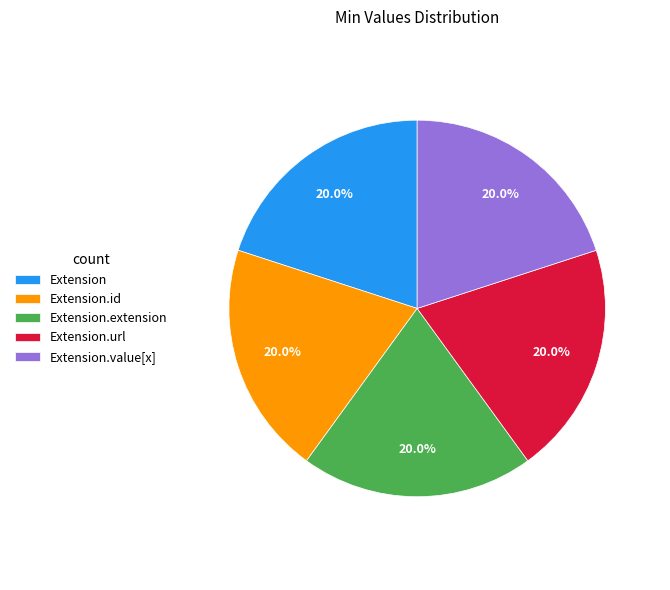

Is there any slice that represents more than half of the pie?

No